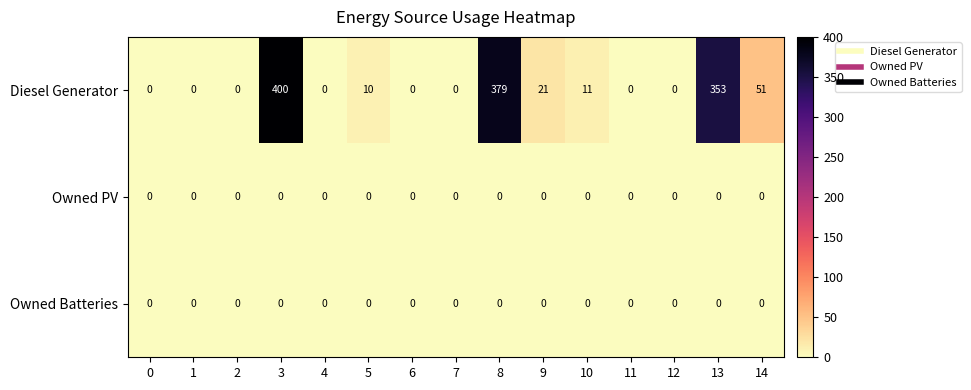

What is the difference between the Diesel Generator values at 10 and 8?

368